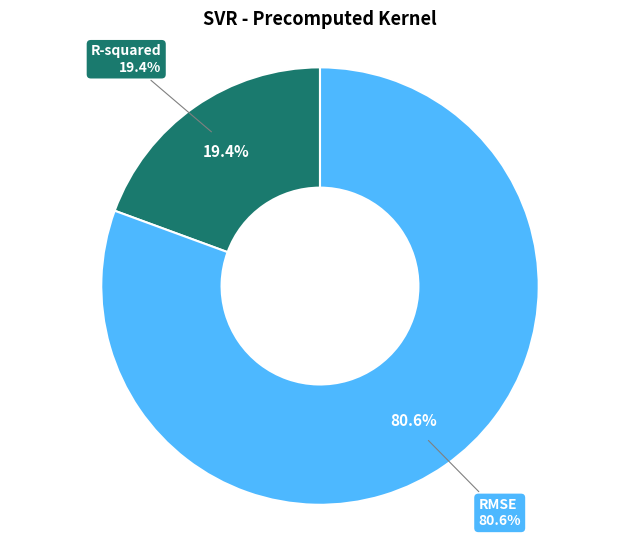

Is there a majority slice in this chart?

Yes